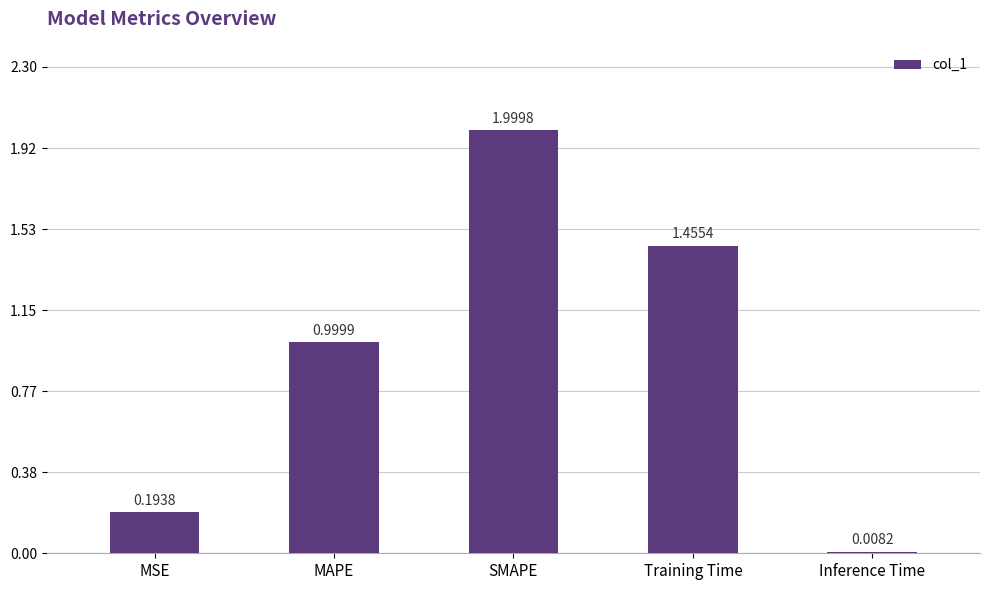

Which has a higher value, SMAPE or Training Time?

SMAPE